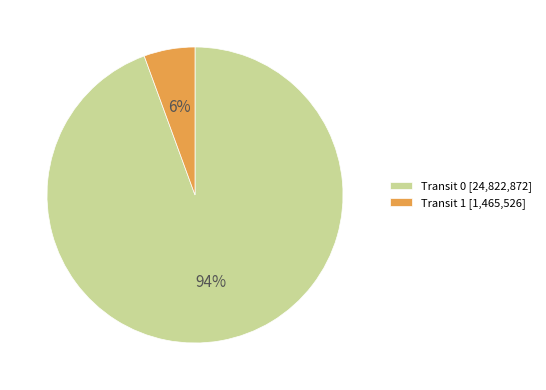

To the nearest percent, what percentage of the pie is Transit 0 [24,822,872]?

94%